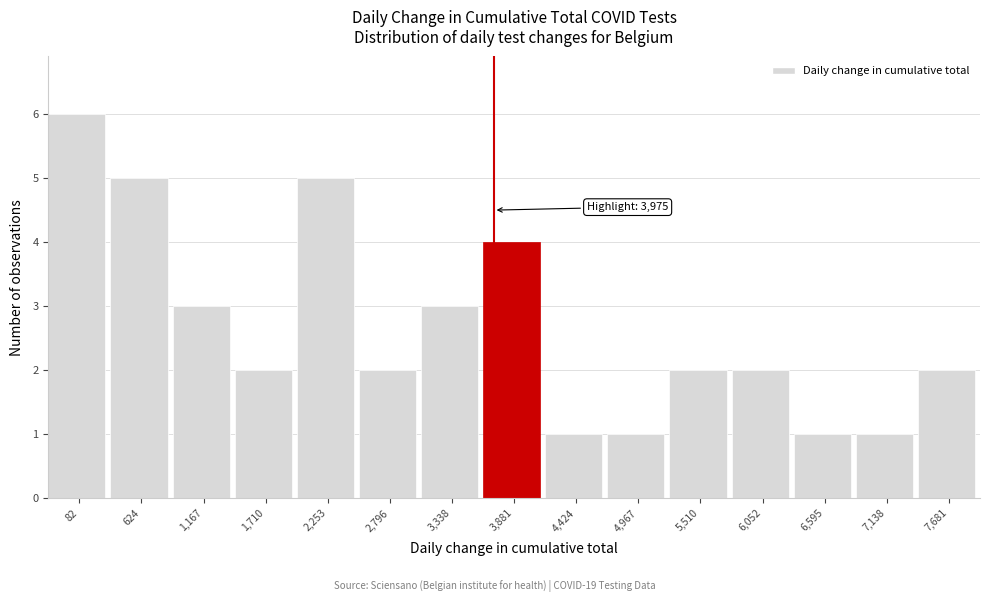

Reading left to right, list all the values displayed in this chart.

82=6	624=5	1,167=3	1,710=2	2,253=5	2,796=2	3,338=3	3,881=4	4,424=1	4,967=1	5,510=2	6,052=2	6,595=1	7,138=1	7,681=2